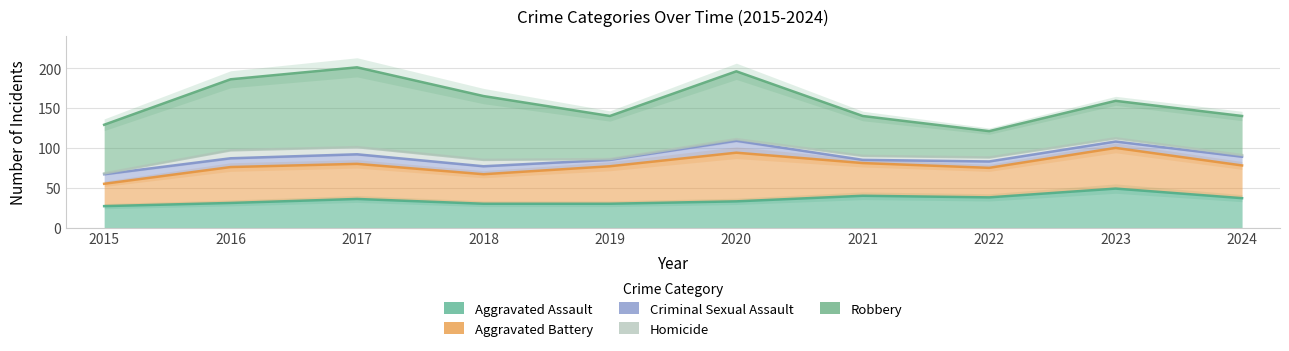

Which series has the largest range (max minus min)?

Robbery